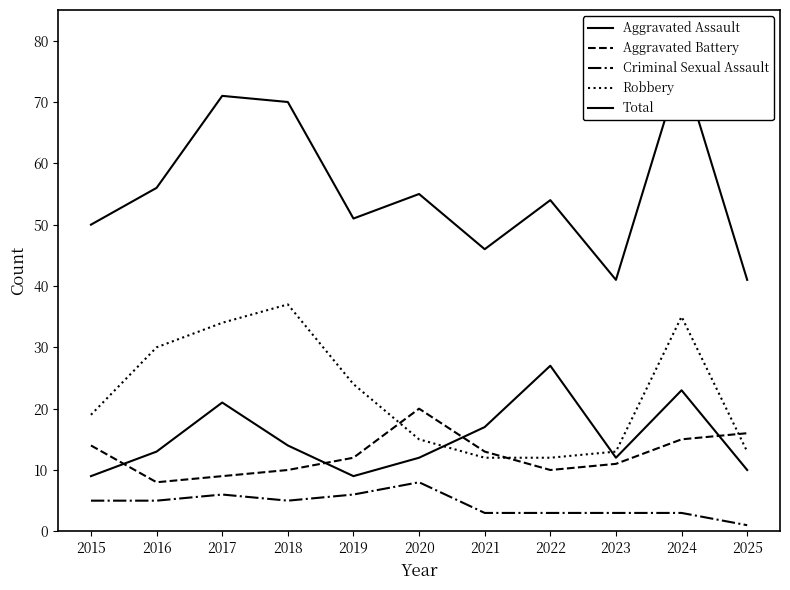

What is the difference between the Criminal Sexual Assault values at 2018 and 2024?

2